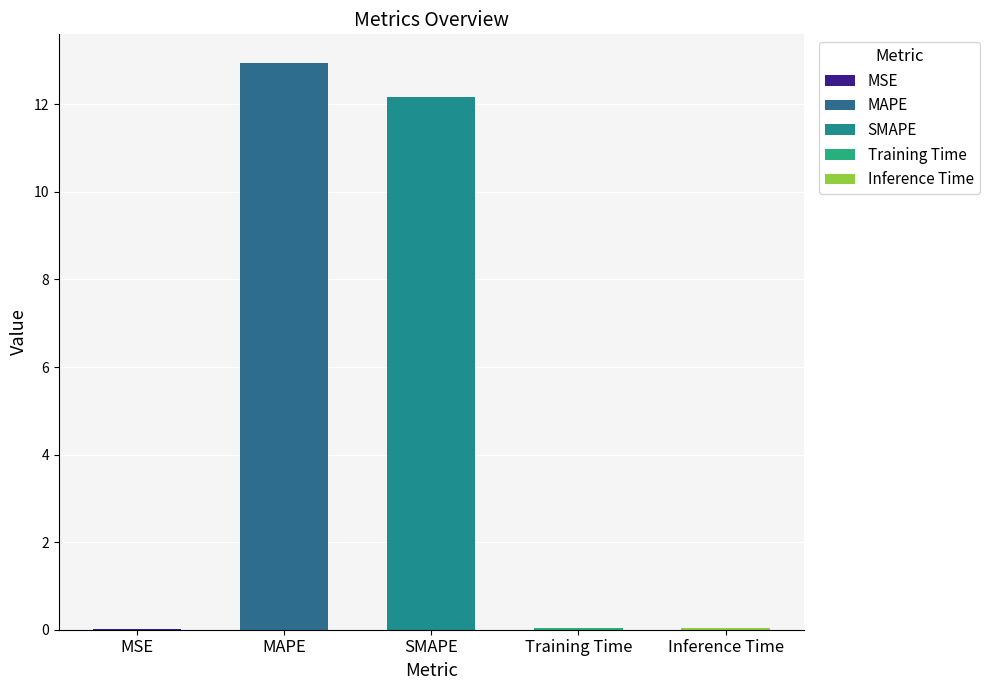

What is the maximum value shown in the chart?

13.0